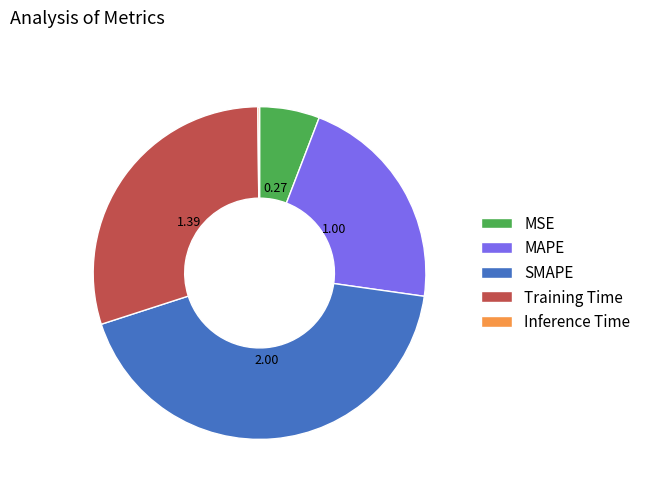

What is the largest slice in the pie chart?

SMAPE